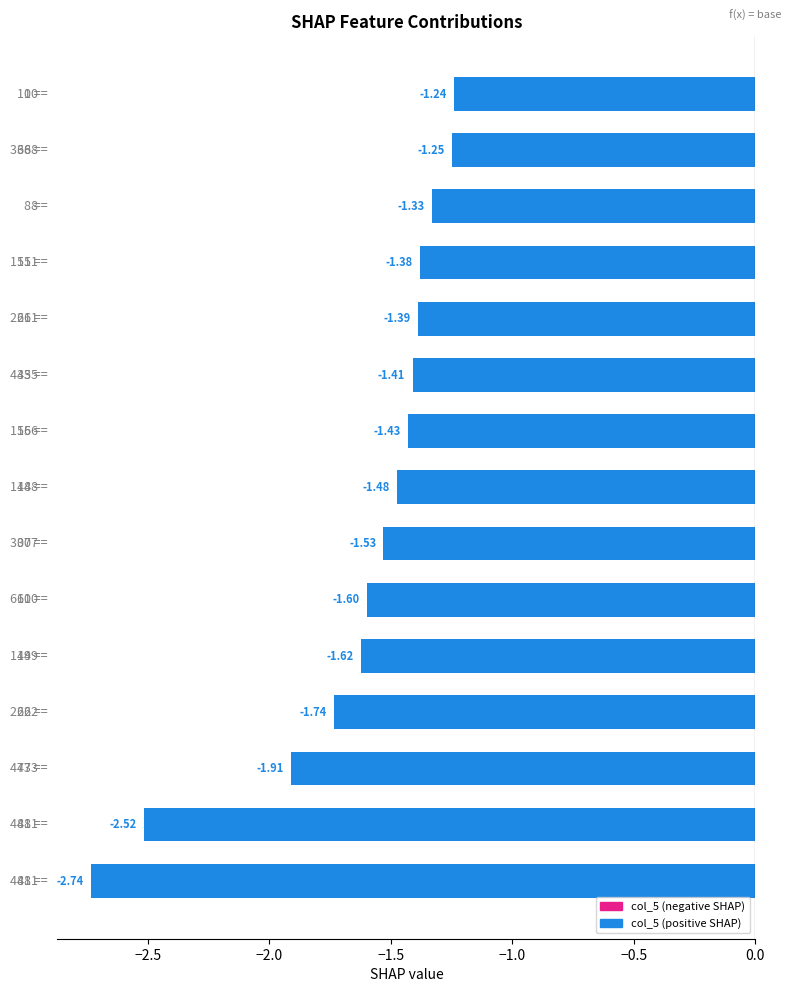

What is the average value?

-1.6